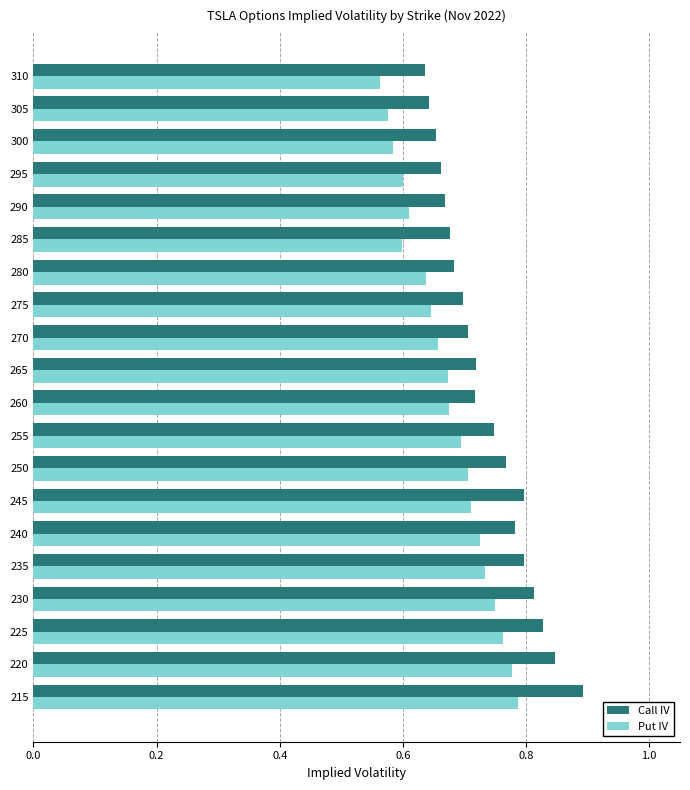

How many Call IV values are between 0 and 1?

20